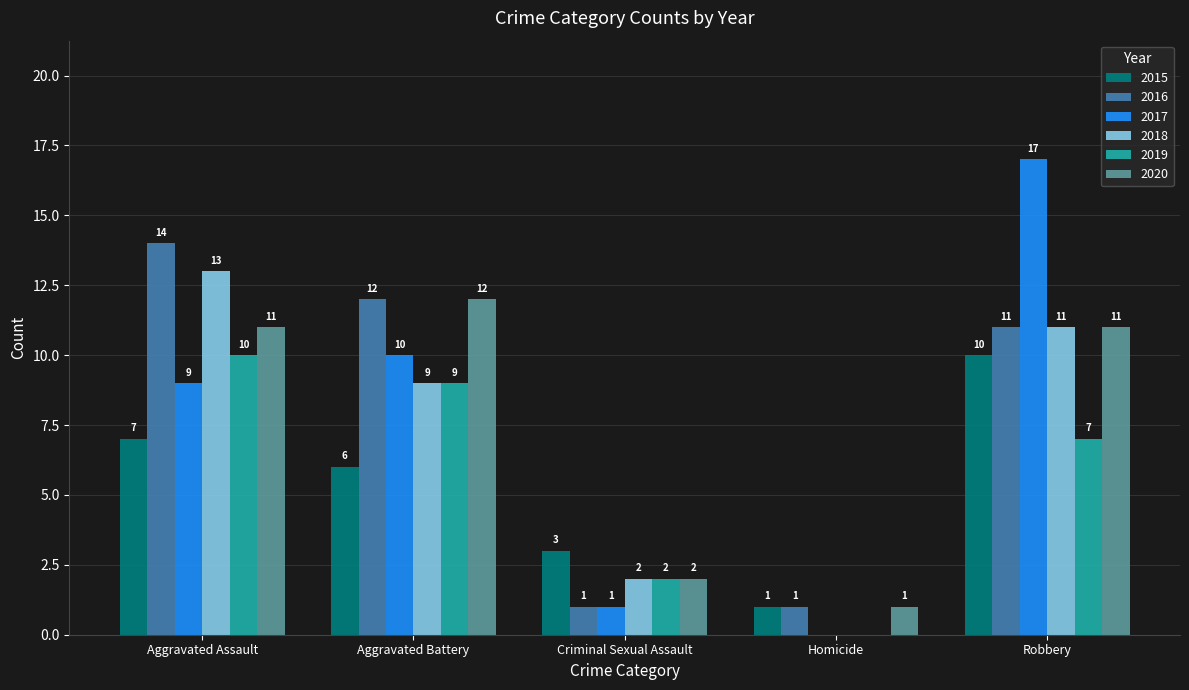

What is the greatest value displayed?

17